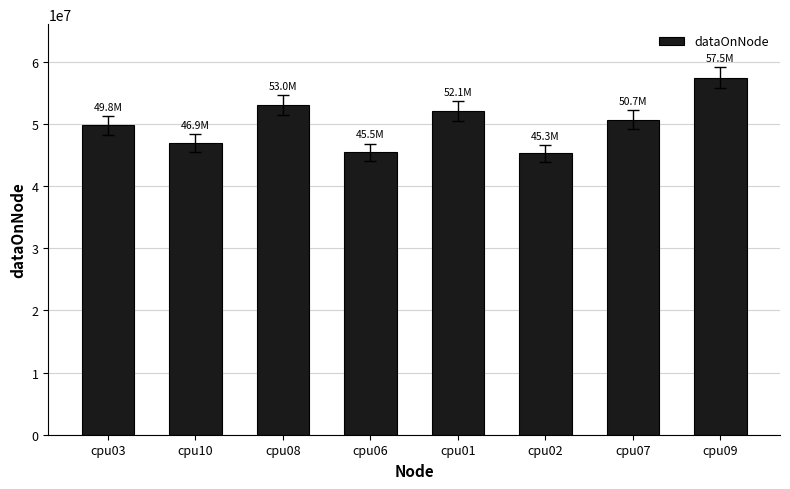

What is the label of the 5th bar from the right?

cpu06